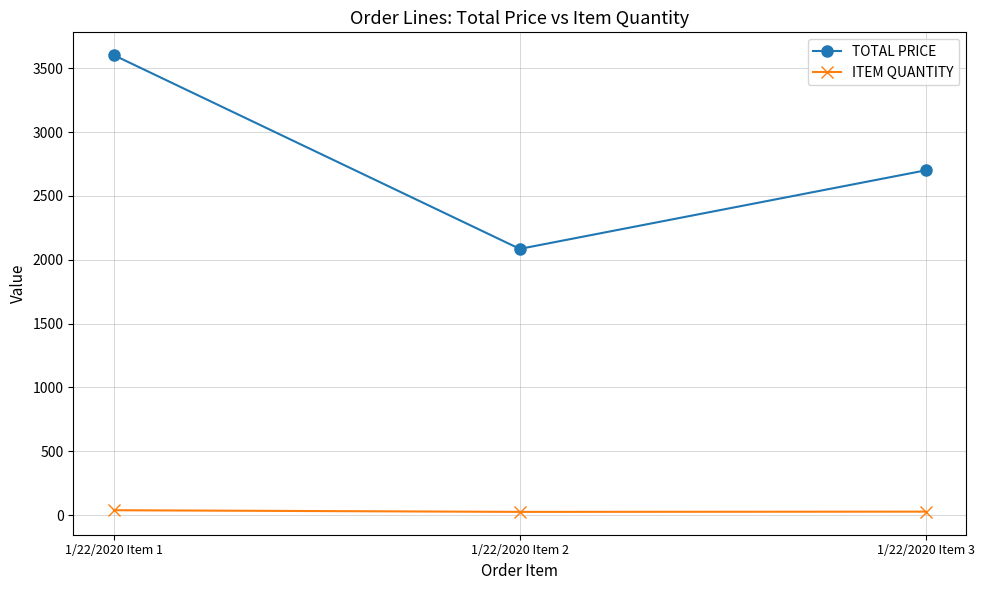

The value of ITEM QUANTITY at 1/22/2020 Item 1 is 38.0. True or false?

True